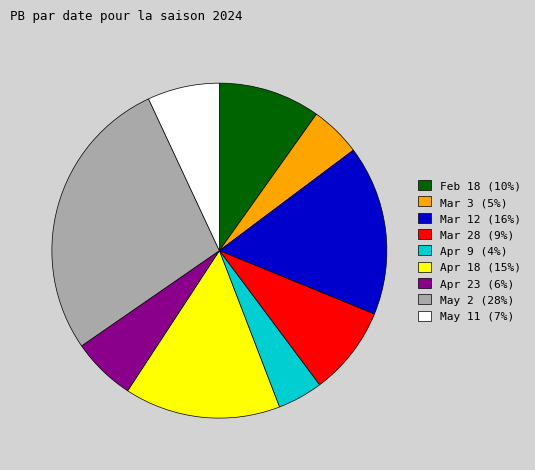

Is there a majority slice in this chart?

No